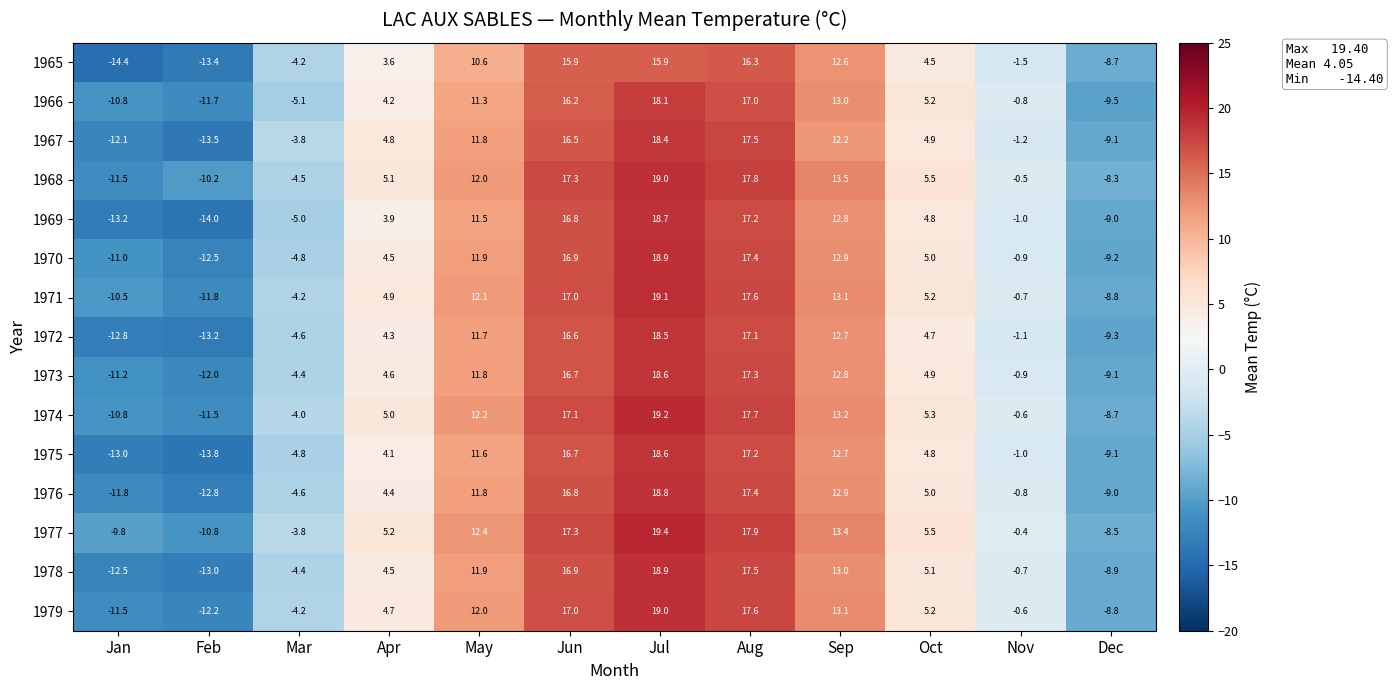

What is the sum of all 1977 values?

57.8